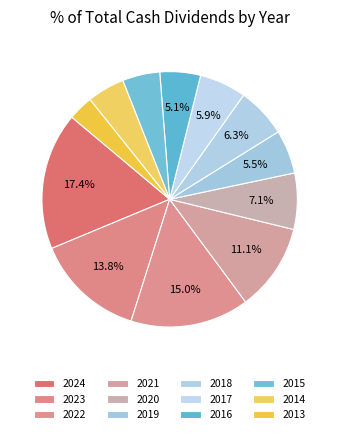

Does 2022 account for over 50% of the chart?

No